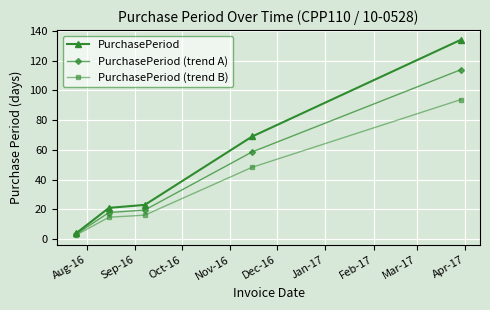

At how many categories does at least one series exceed 127?

1